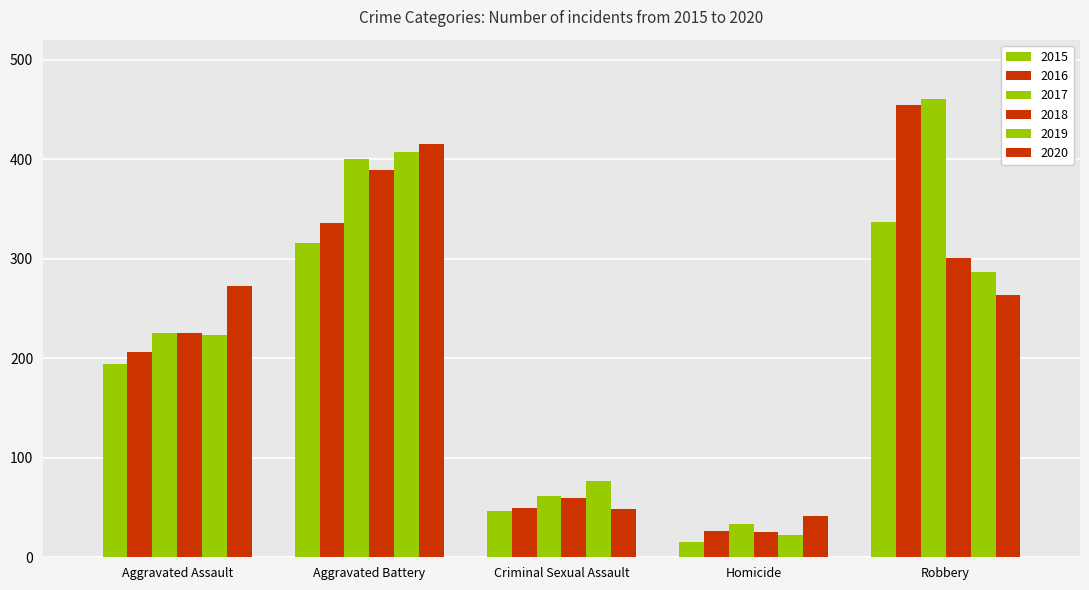

How many bars are there in each group?

6